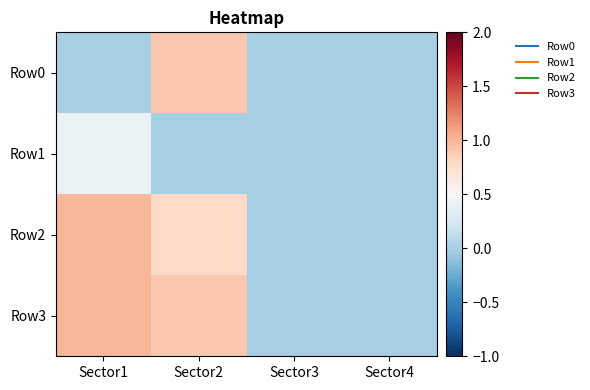

What is the total value across all series at Sector2?

2.6